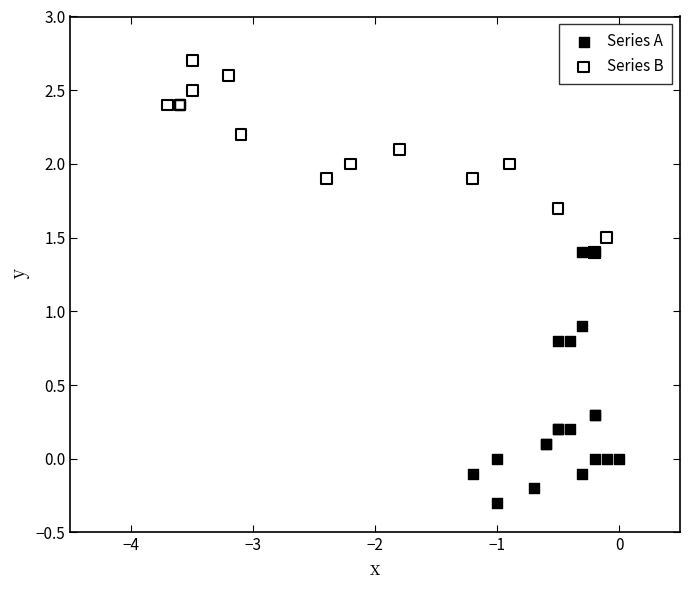

What are all the series names shown in the legend?

Series A, Series B